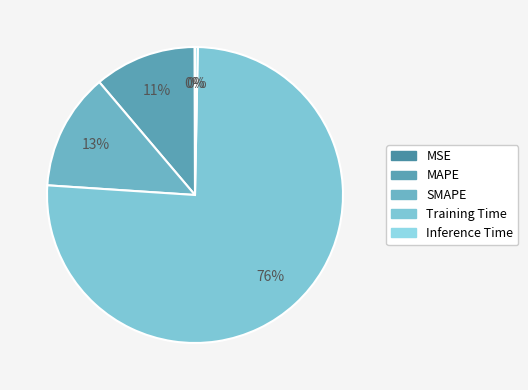

How much of the chart is everything except MAPE?

88.9%